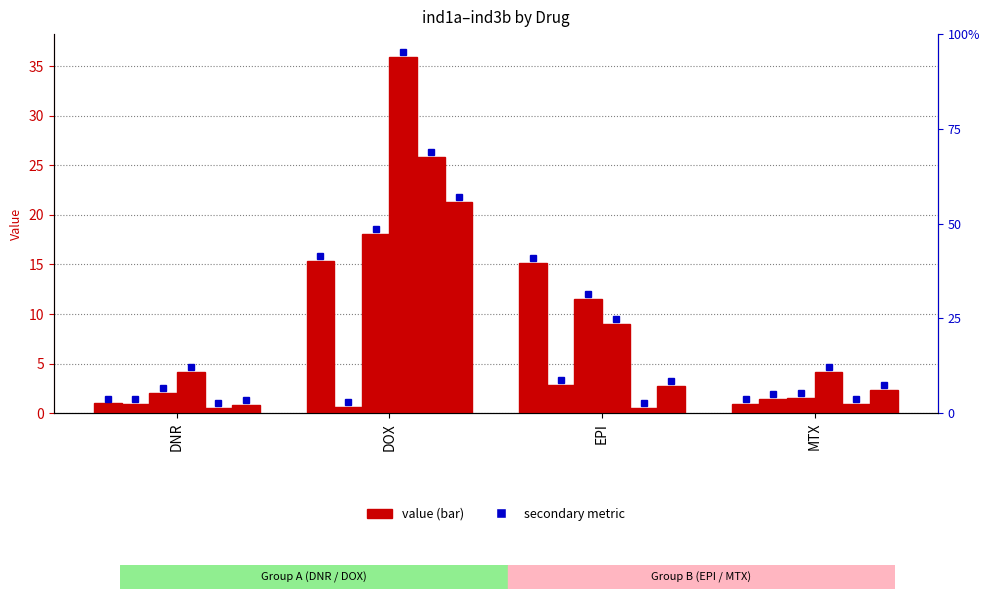

How many groups of bars are there?

4